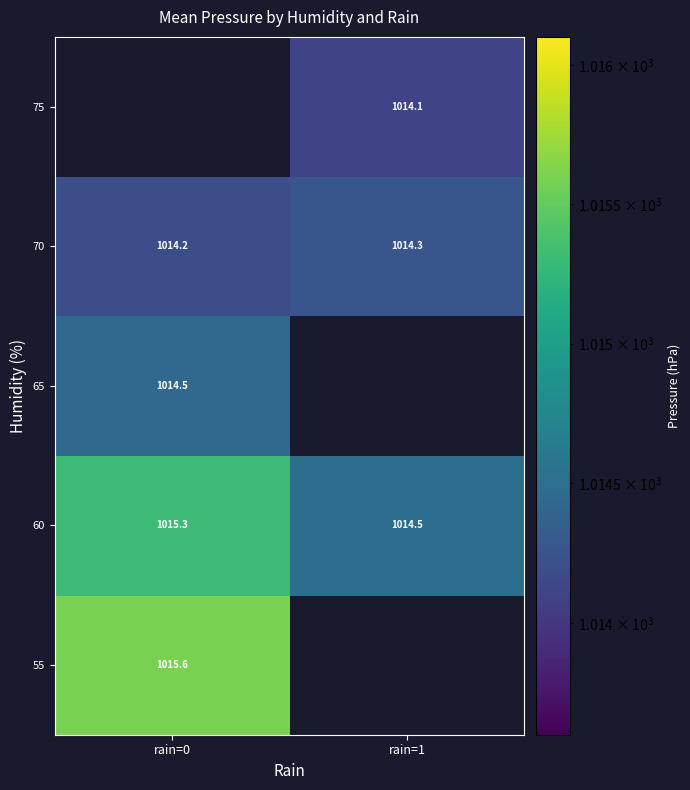

Where is 70 nearest to the value 1014?

rain=0